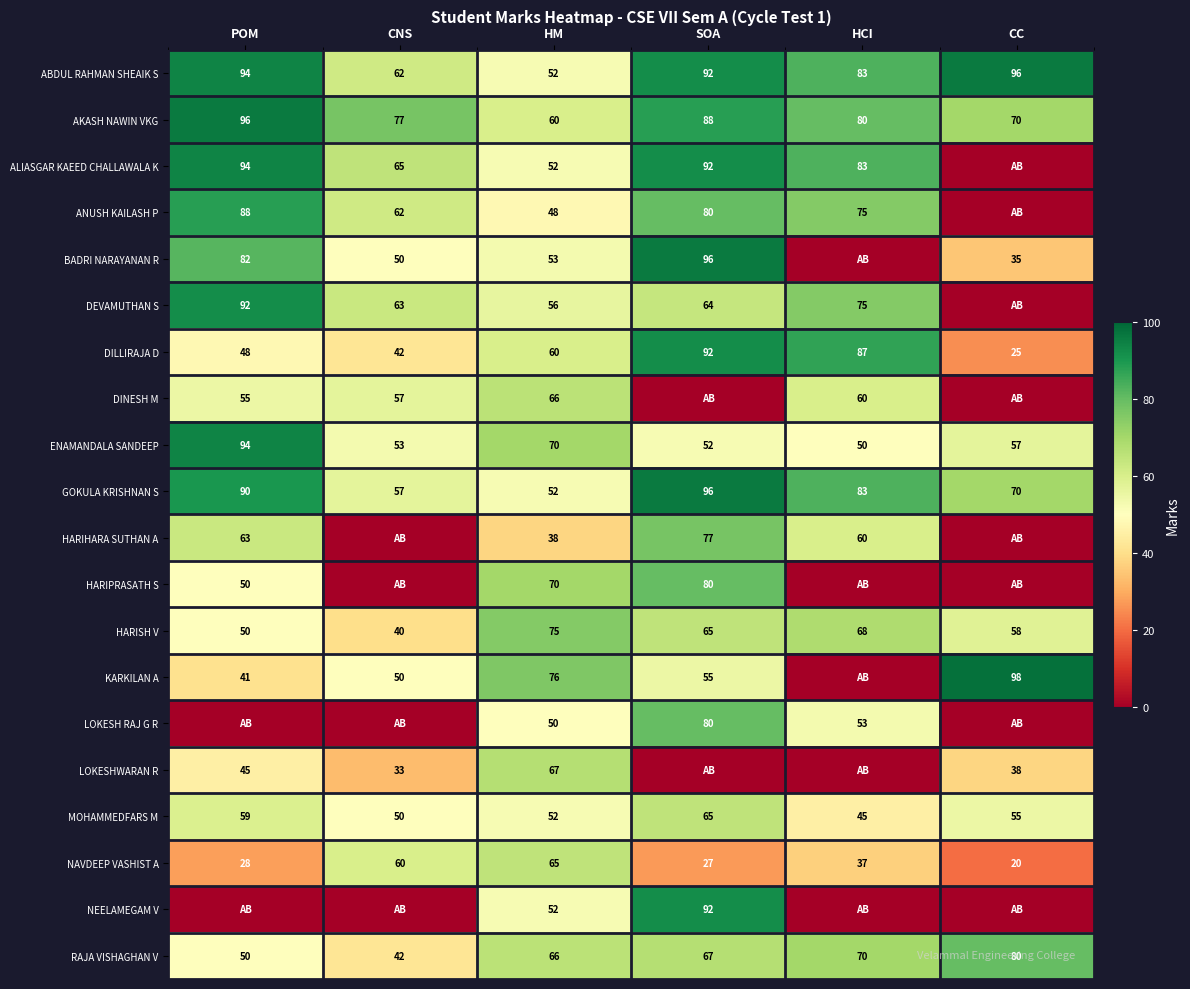

What is the approximate value of NAVDEEP VASHIST A at HM?

65